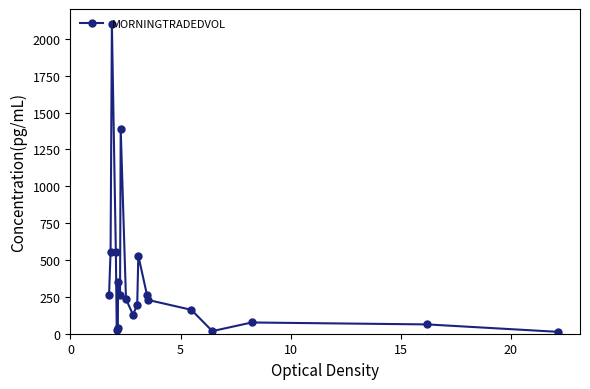

How many lines are shown in the chart?

1